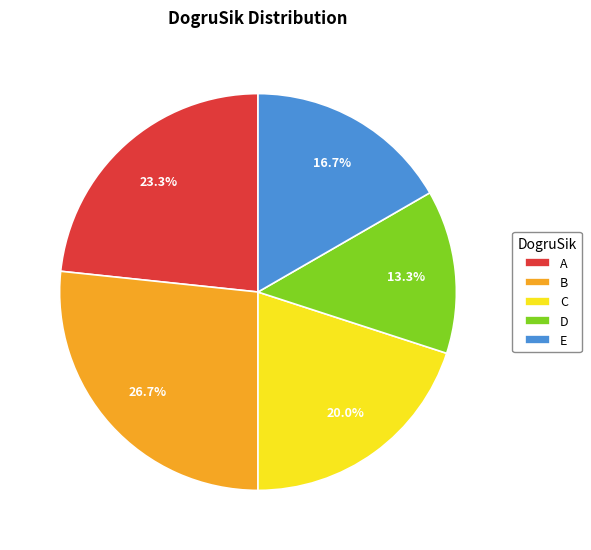

Between E and C, which is larger?

C